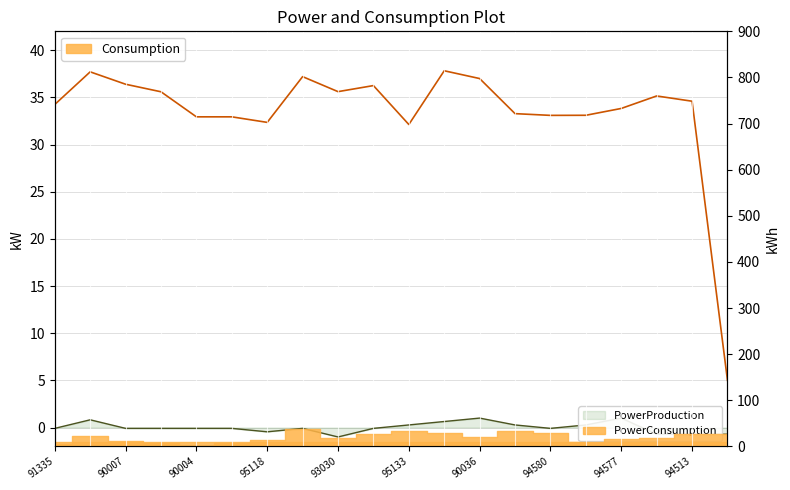

What is the maximum value shown in the chart?

37.8